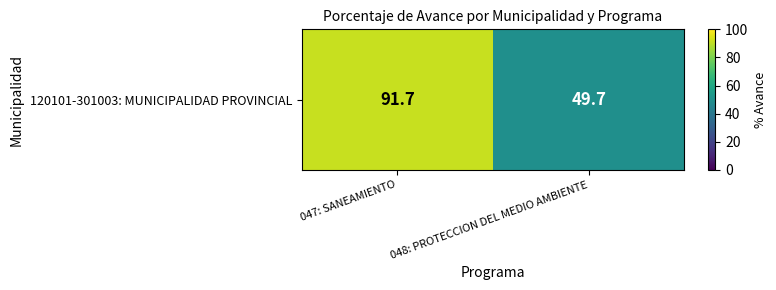

What is the difference between the maximum and minimum values?

42.0